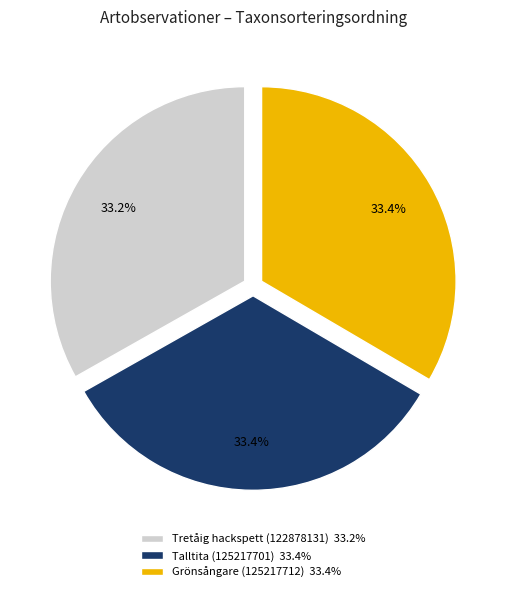

Is there a majority slice in this chart?

No